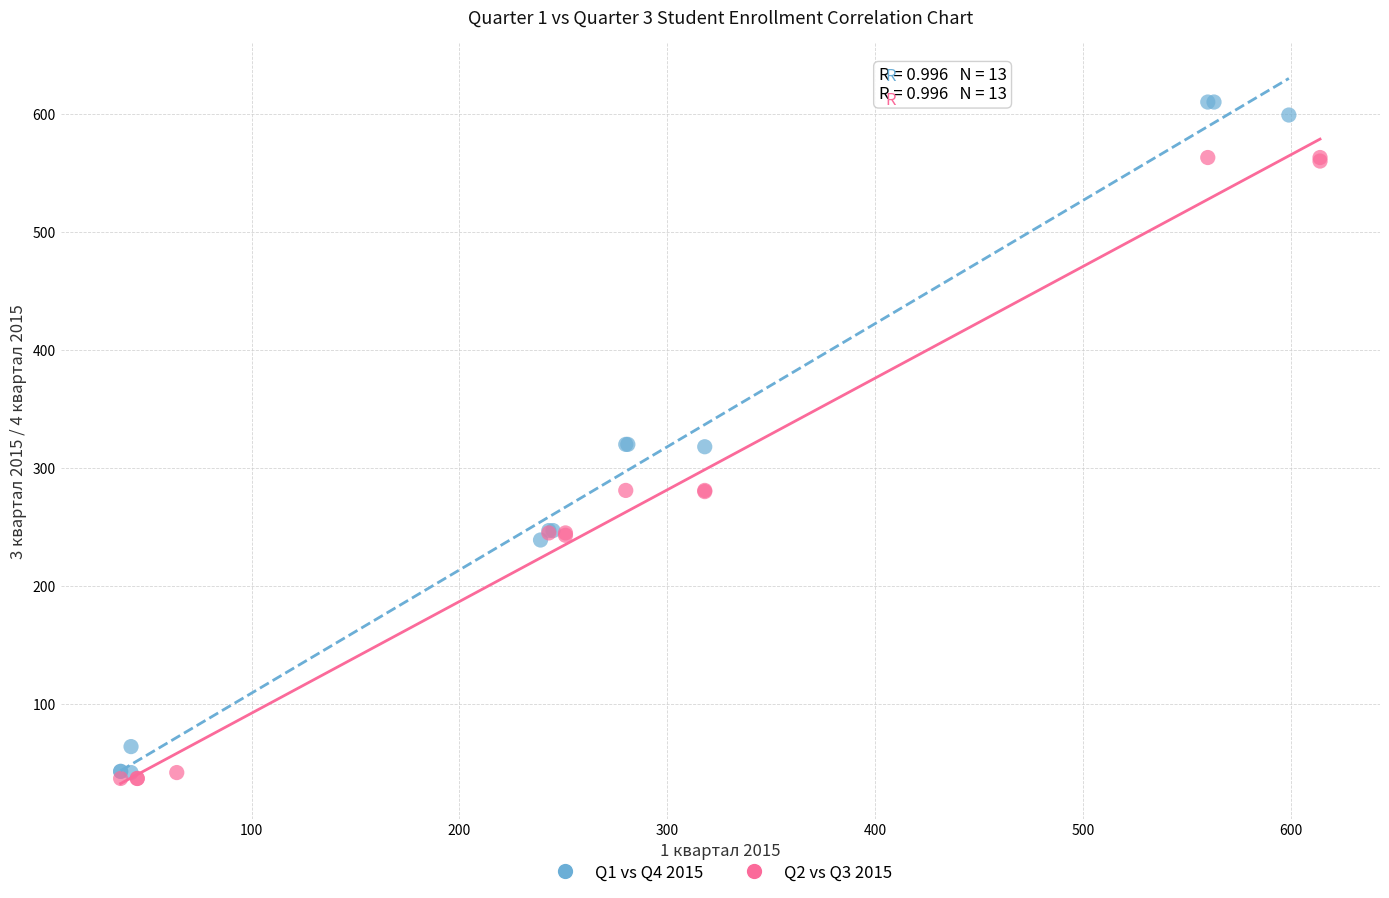

Which series has the largest Y range (max minus min)?

Q1 vs Q4 2015